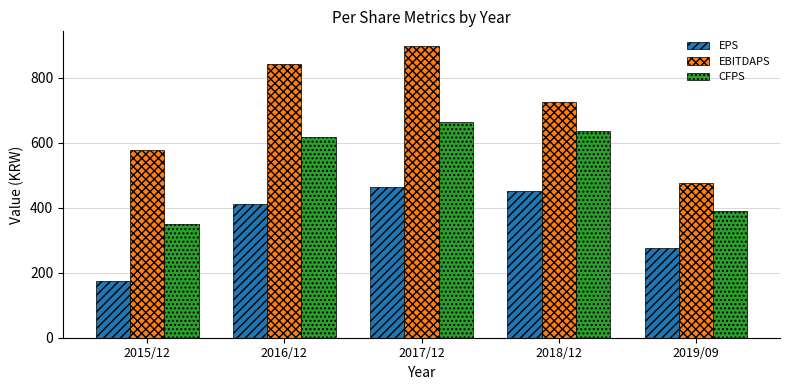

What is the difference between the highest and lowest values at 2018/12?

272